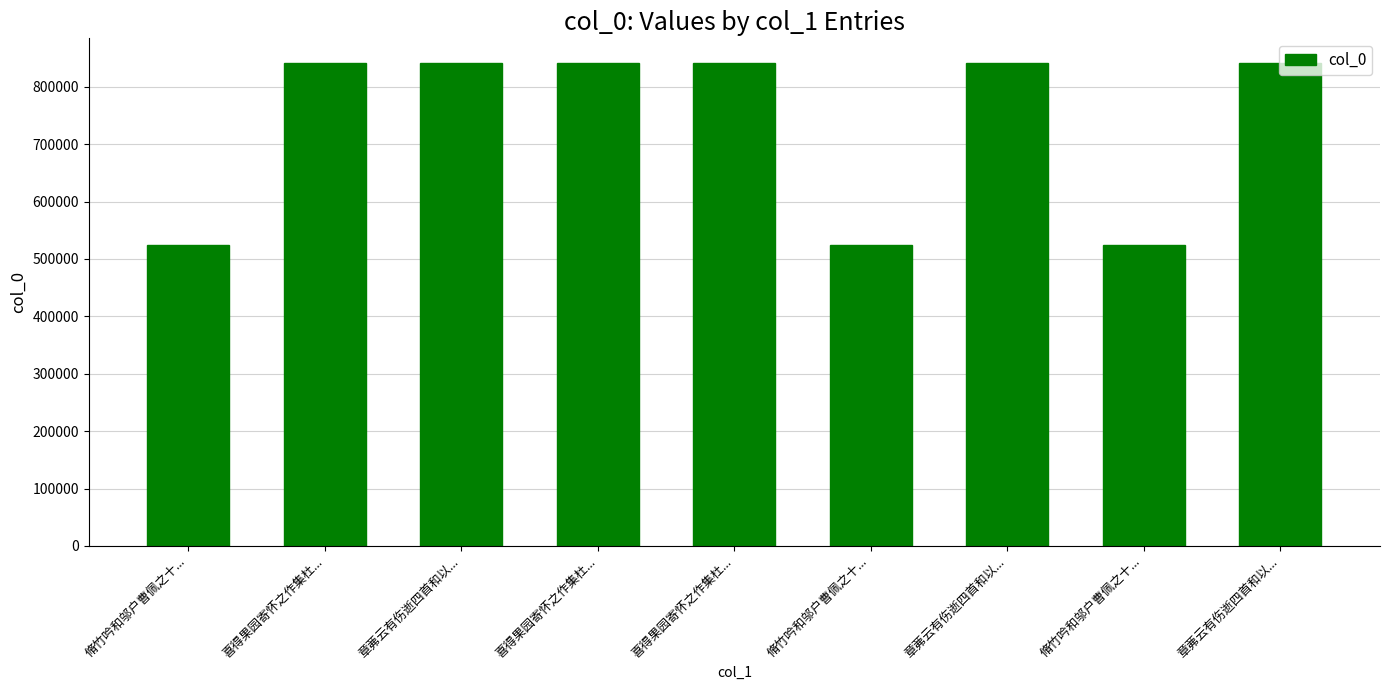

How many data points are less than 841884?

4